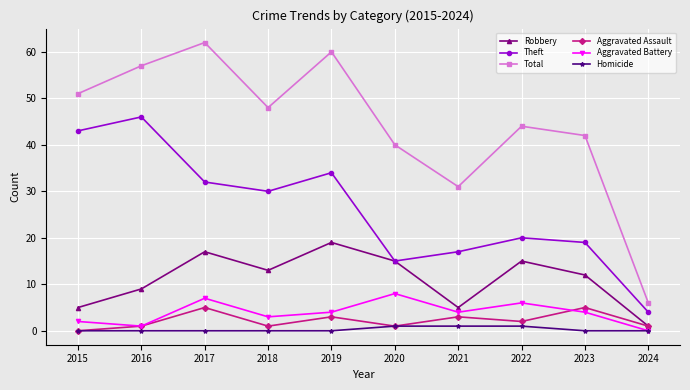

What is the difference between the highest and lowest values at 2022?

43